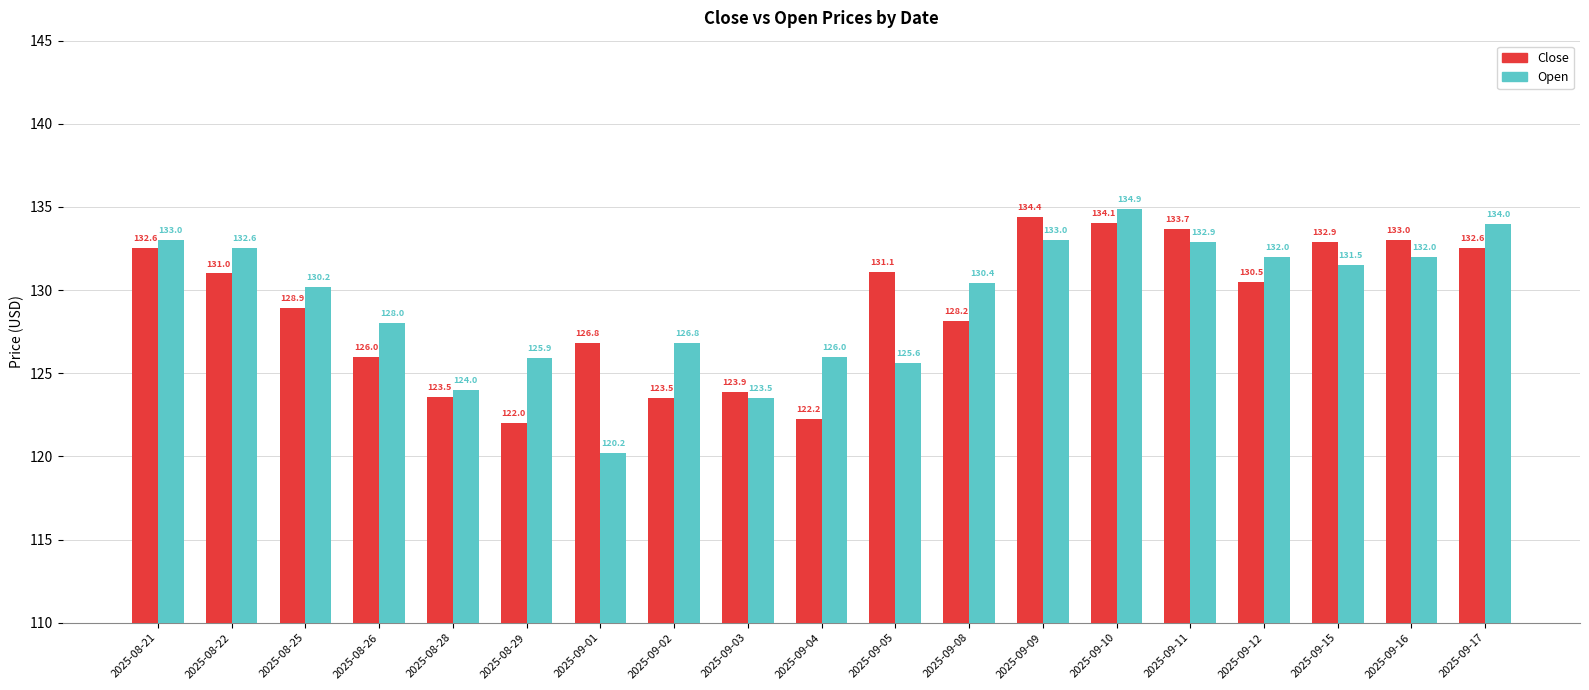

At 2025-09-10, list the series in order from smallest to largest.

Close, Open